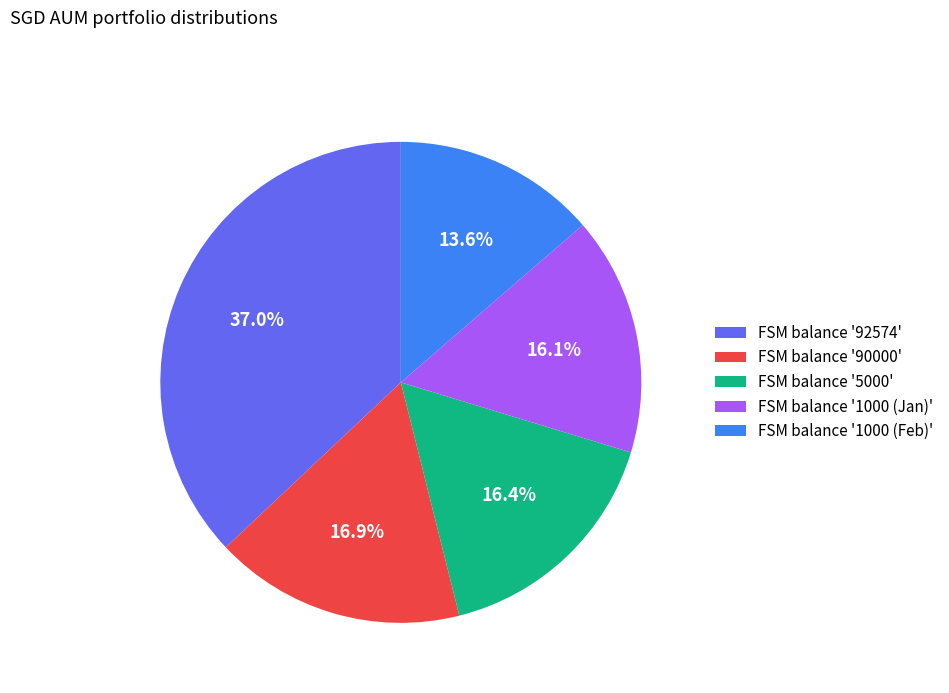

Between FSM balance '1000 (Feb)' and FSM balance '92574', which is larger?

FSM balance '92574'